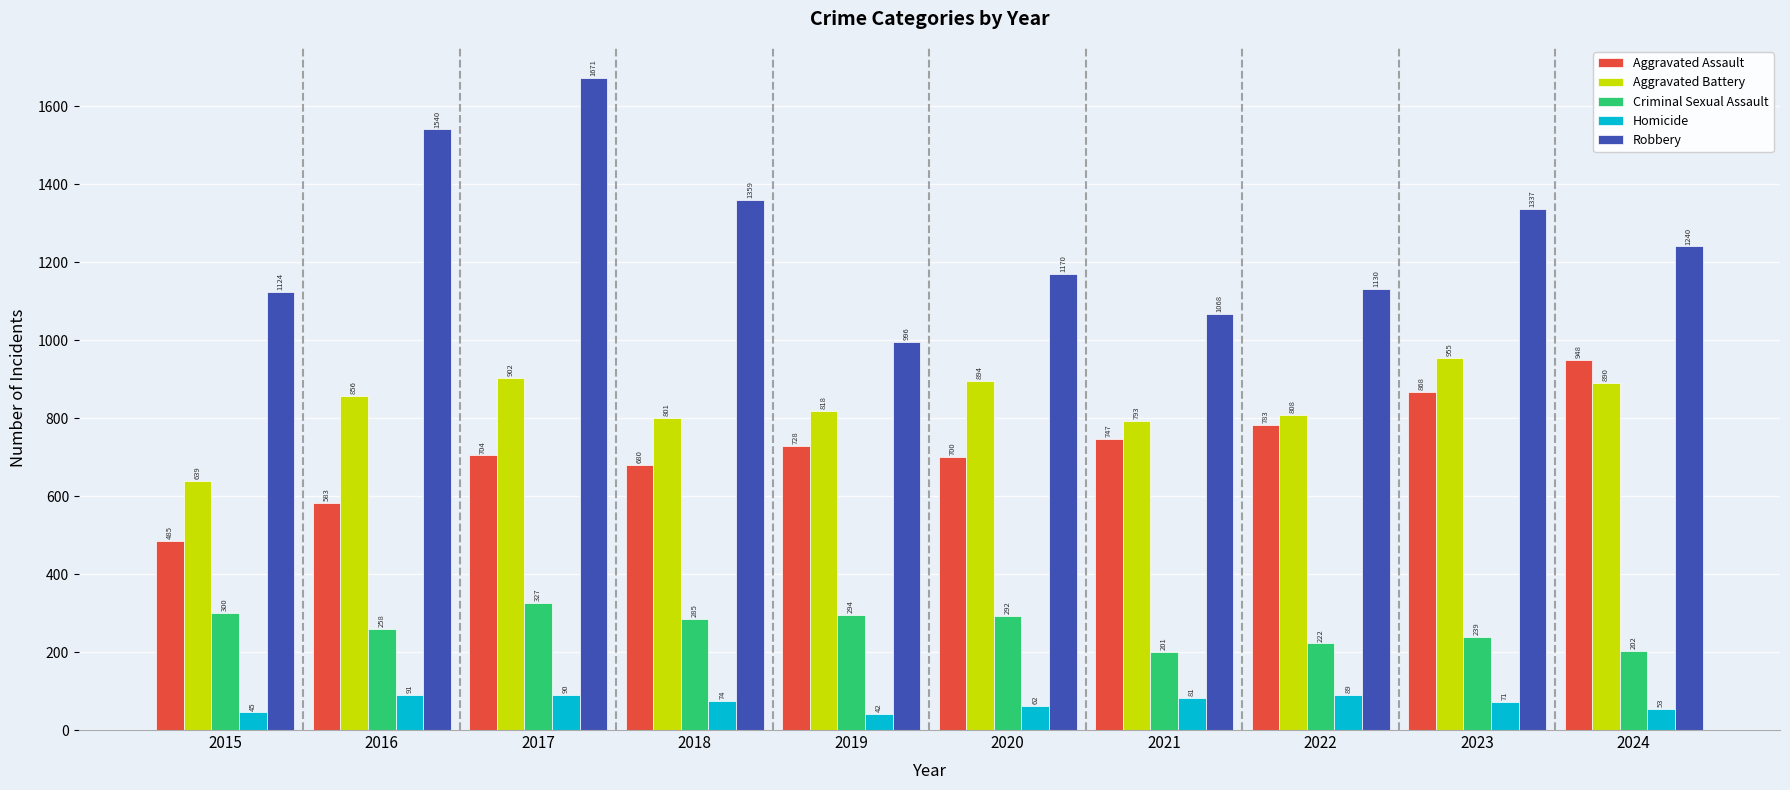

Is the value of Aggravated Battery at 2018 greater than the value of Robbery at 2022?

No